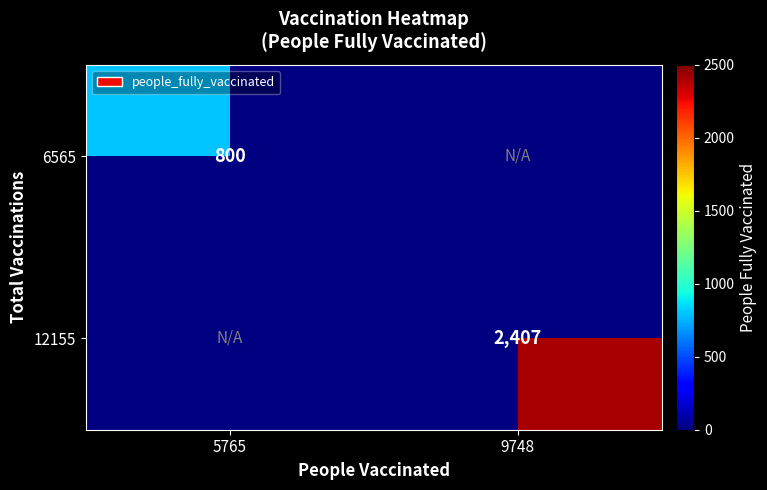

True or false: 6565 has a value of 1372 at 5765.

False